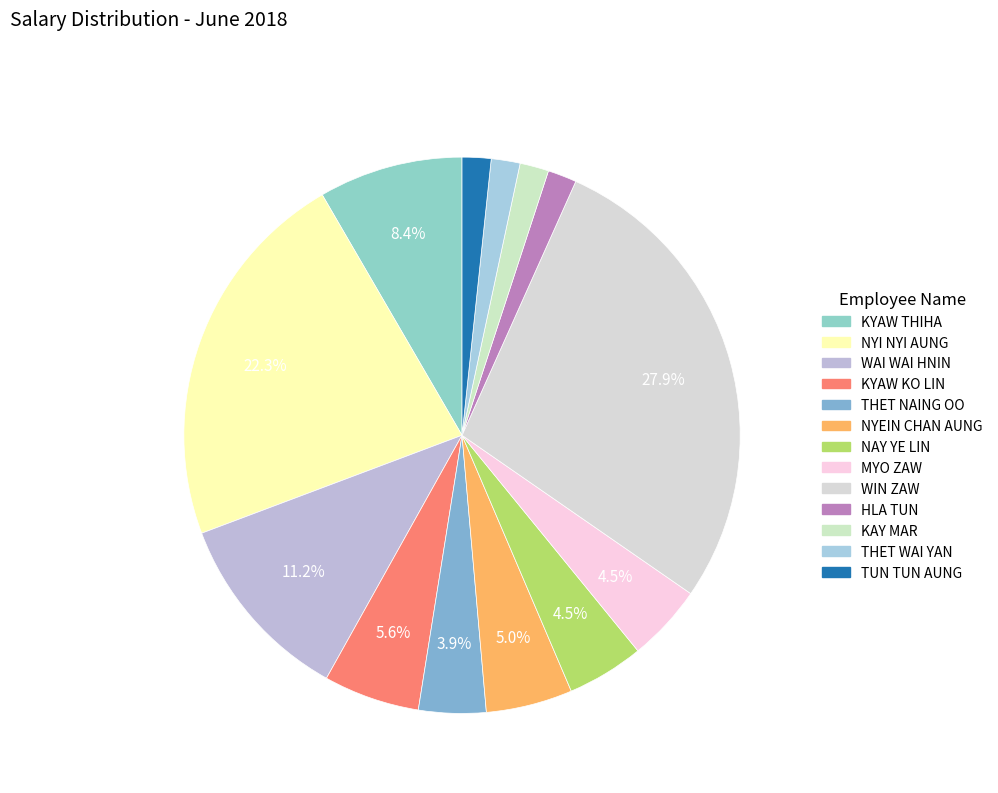

Count the number of slices in the pie.

13